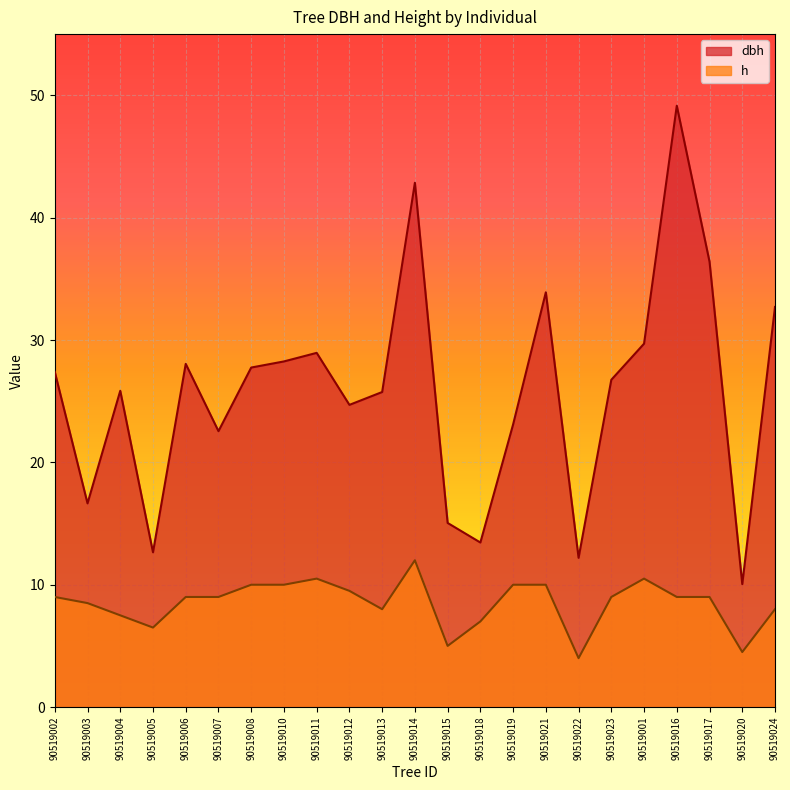

Reading right to left, list all the values displayed in this chart.

dbh: 32.7	10.1	36.4	49.1	29.7	26.8	12.2	33.9	23.1	13.4	15.1	42.9	25.8	24.7	28.9	28.2	27.8	22.6	28.1	12.7	25.9	16.6	27.4
h: 8.0	4.5	9.0	9.0	10.5	9.0	4.0	10.0	10.0	7.0	5.0	12.0	8.0	9.5	10.5	10.0	10.0	9.0	9.0	6.5	7.5	8.5	9.0